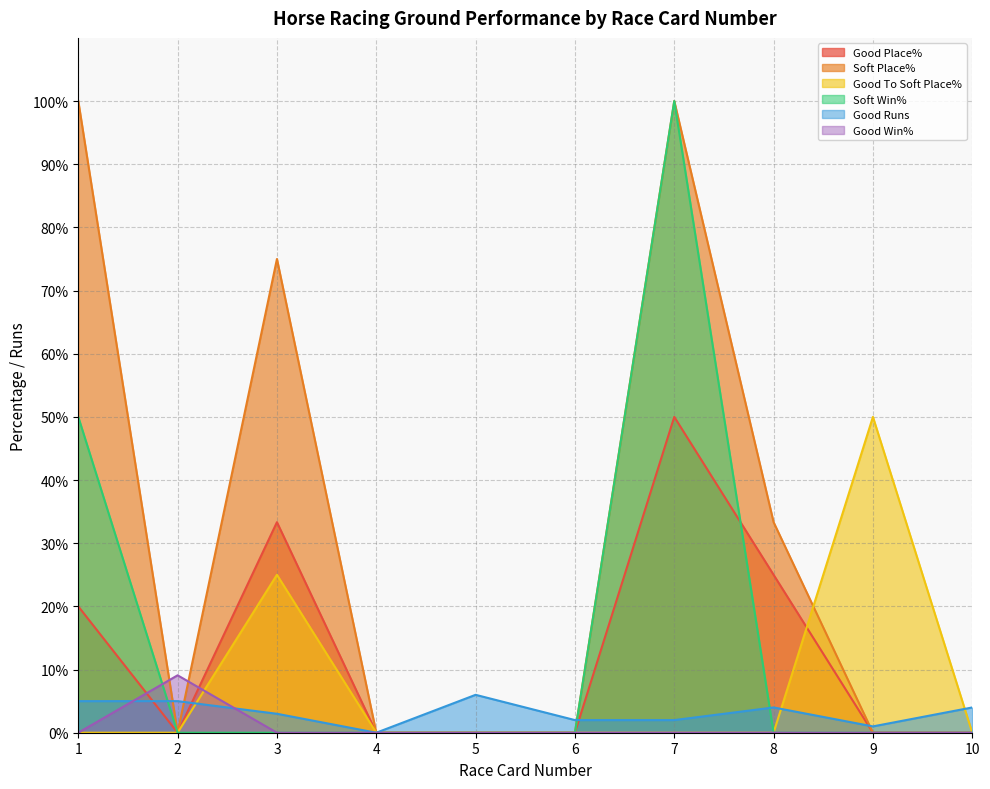

Between 10 and 7, which is larger?

7